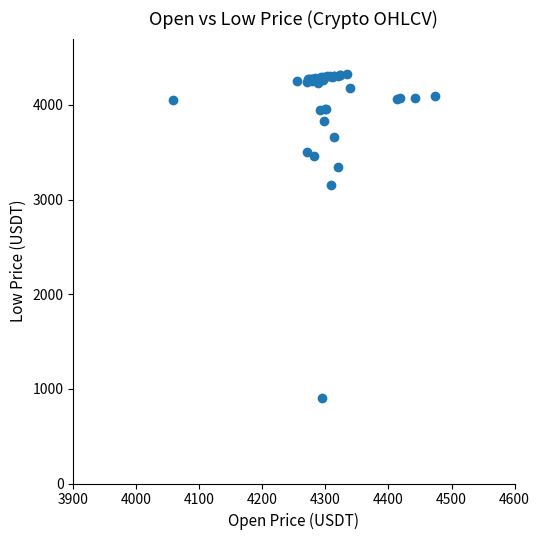

What Y value in the scatter plot is closest to 2611?

3150.5